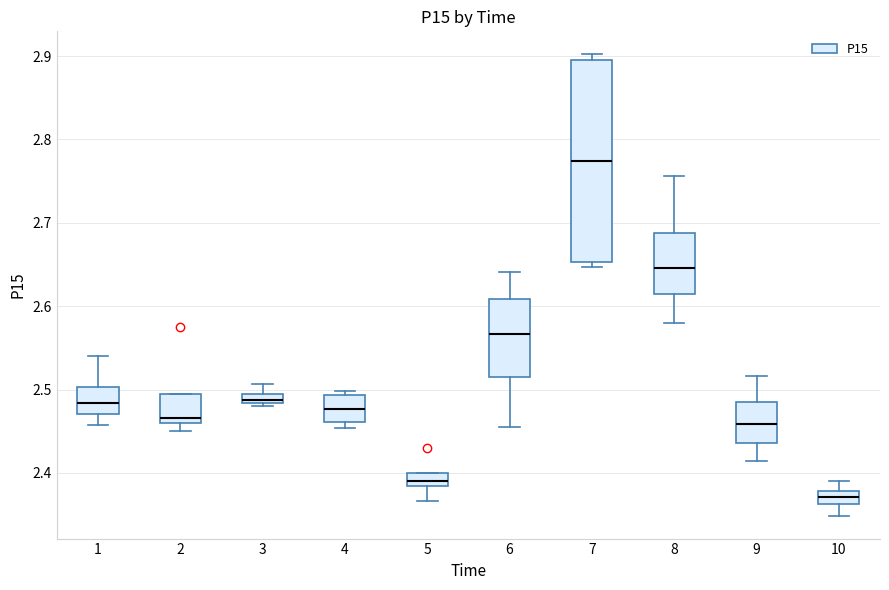

Comparing the boxes themselves (not the whiskers), which one is the tallest?

7